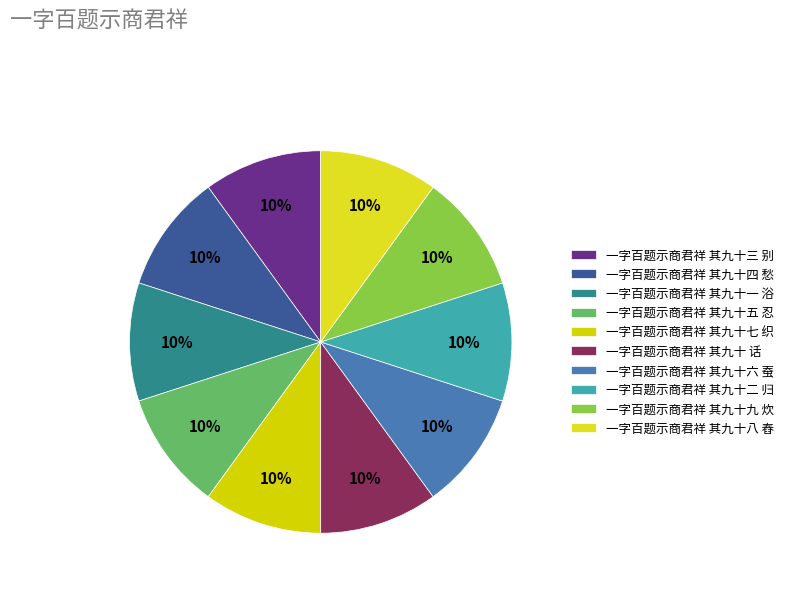

To the nearest percent, what portion does 一字百题示商君祥 其九十 话 represent?

10%